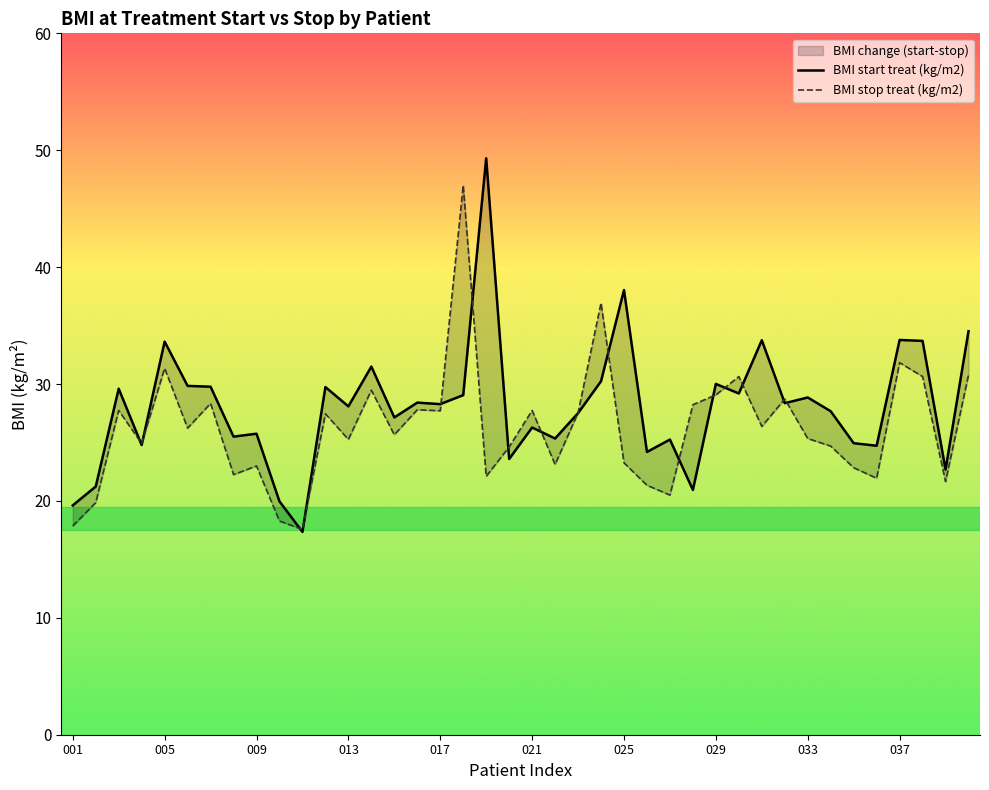

Which series has the largest range (max minus min)?

BMI start treat (kg/m2)